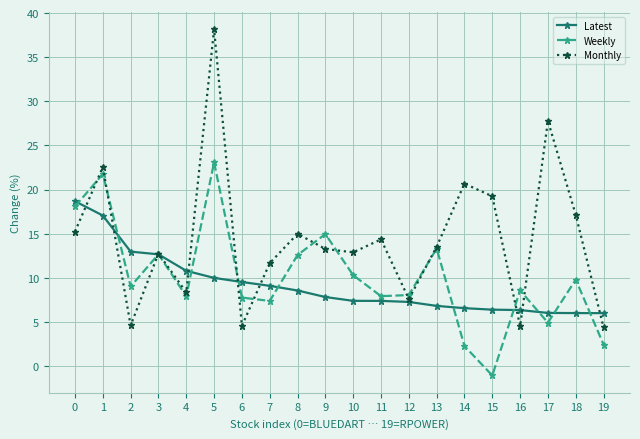

What is the difference between the Weekly values at 11 and 17?

3.0